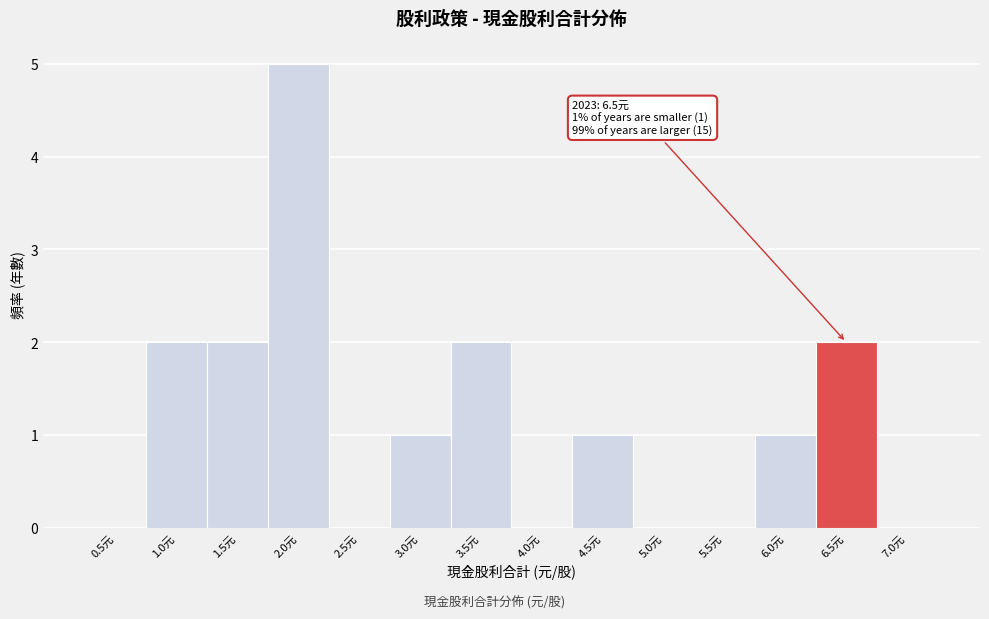

Reading left to right, extract all data points from this chart.

0.5元=0	1.0元=2	1.5元=2	2.0元=5	2.5元=0	3.0元=1	3.5元=2	4.0元=0	4.5元=1	5.0元=0	5.5元=0	6.0元=1	6.5元=2	7.0元=0